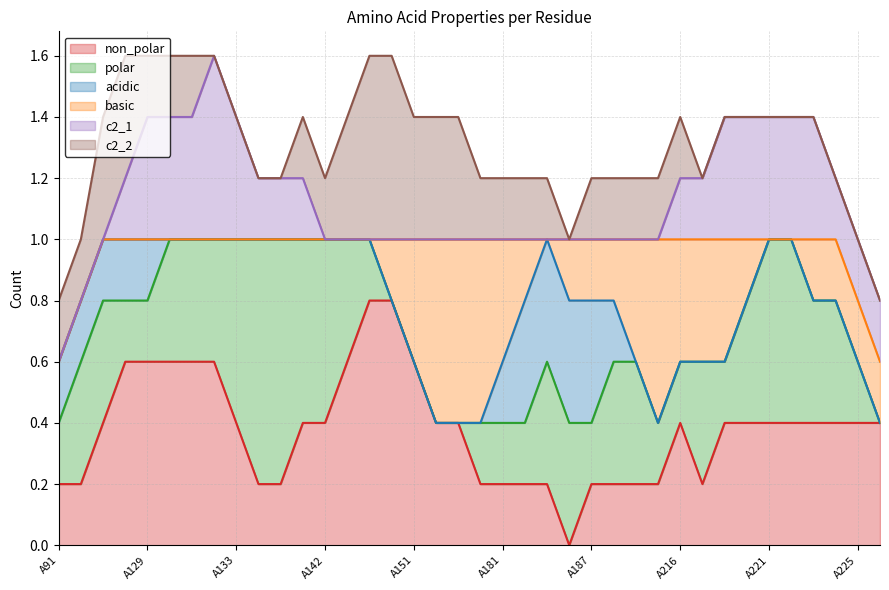

What is the total value across all series at A191?

1